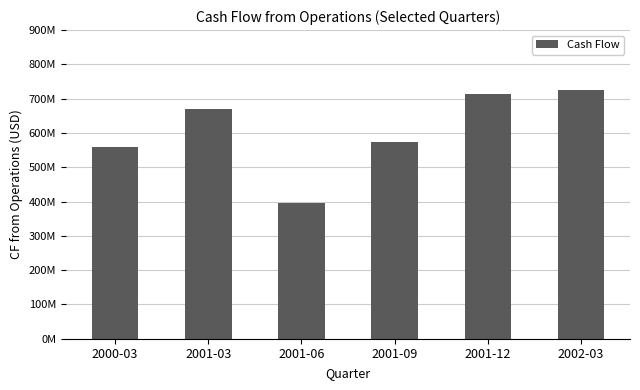

List the labels in order of value, smallest first.

2001-06, 2000-03, 2001-09, 2001-03, 2001-12, 2002-03